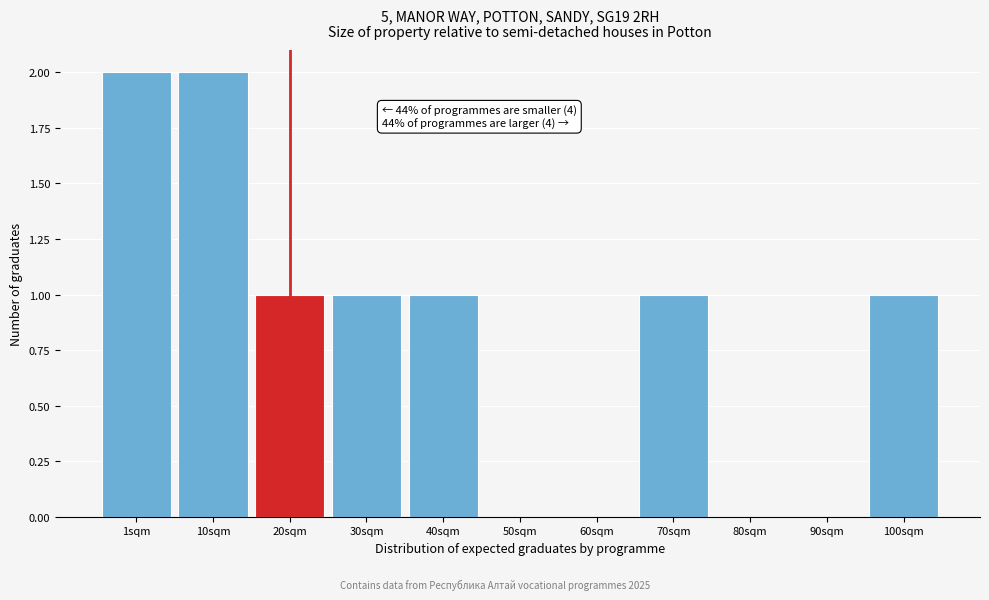

Reading left to right, transcribe all the data shown in this chart.

1sqm=2	10sqm=2	20sqm=1	30sqm=1	40sqm=1	50sqm=0	60sqm=0	70sqm=1	80sqm=0	90sqm=0	100sqm=1